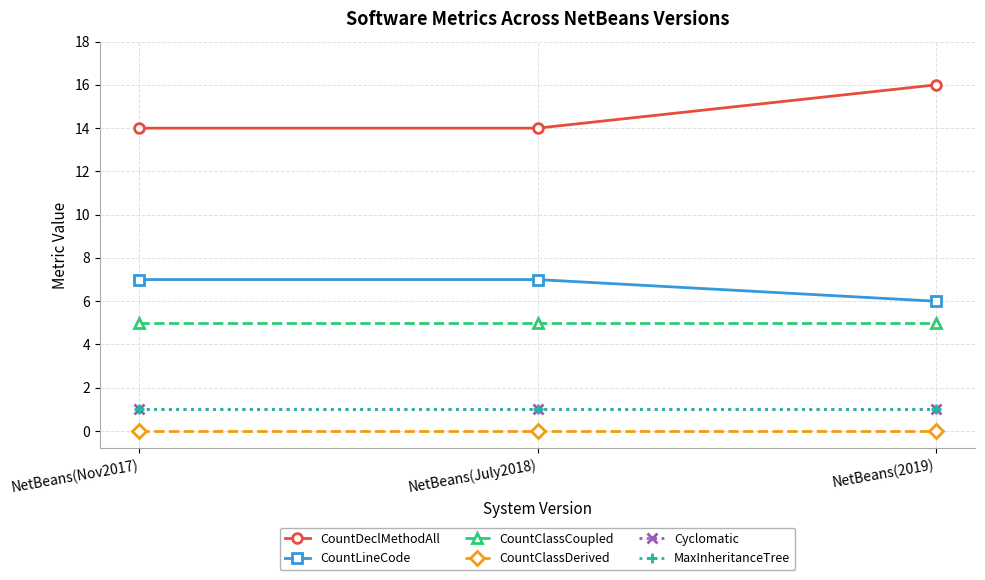

Which series changed the most between NetBeans(Nov2017) and NetBeans(July2018)?

CountDeclMethodAll